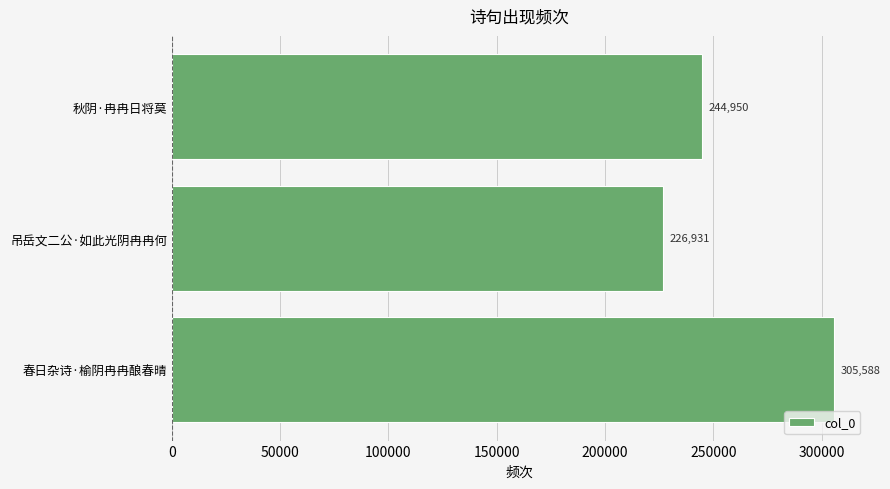

Does the chart contain stacked bars?

No